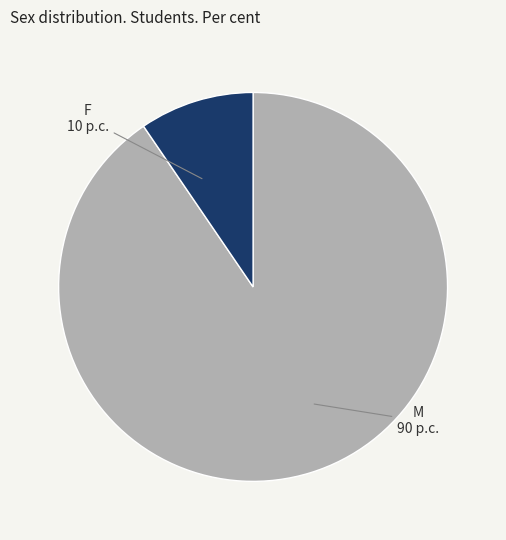

Is there a majority slice in this chart?

Yes